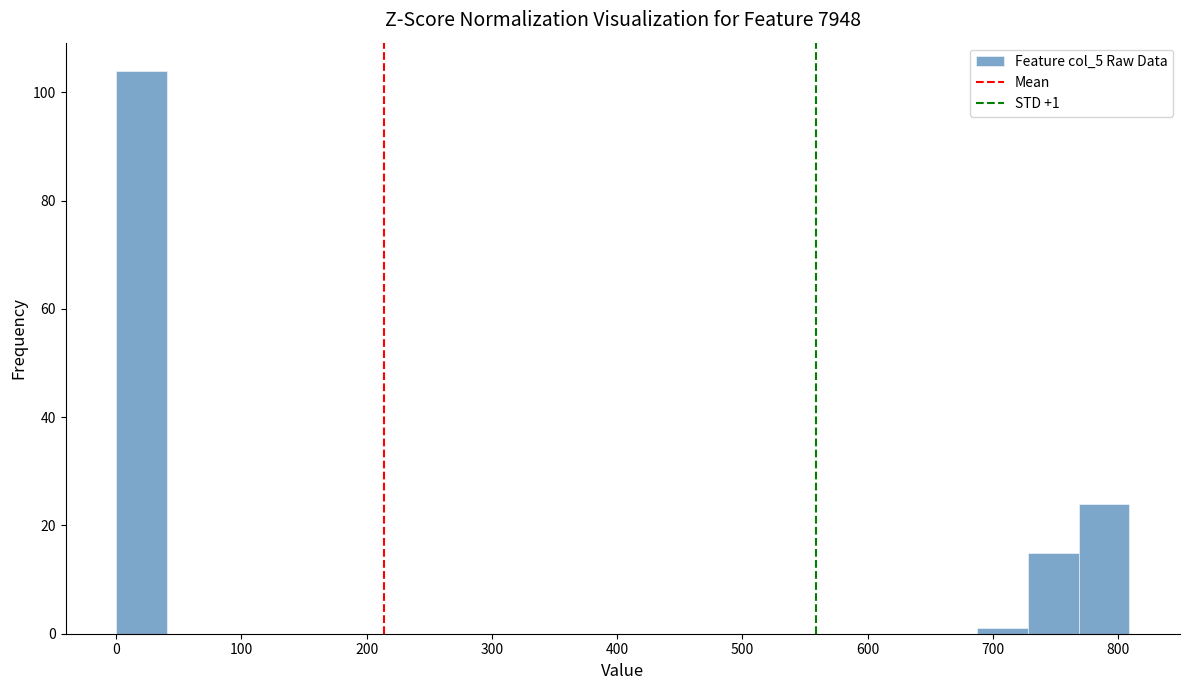

Which range on the x-axis has the tallest bar?

0 to 40